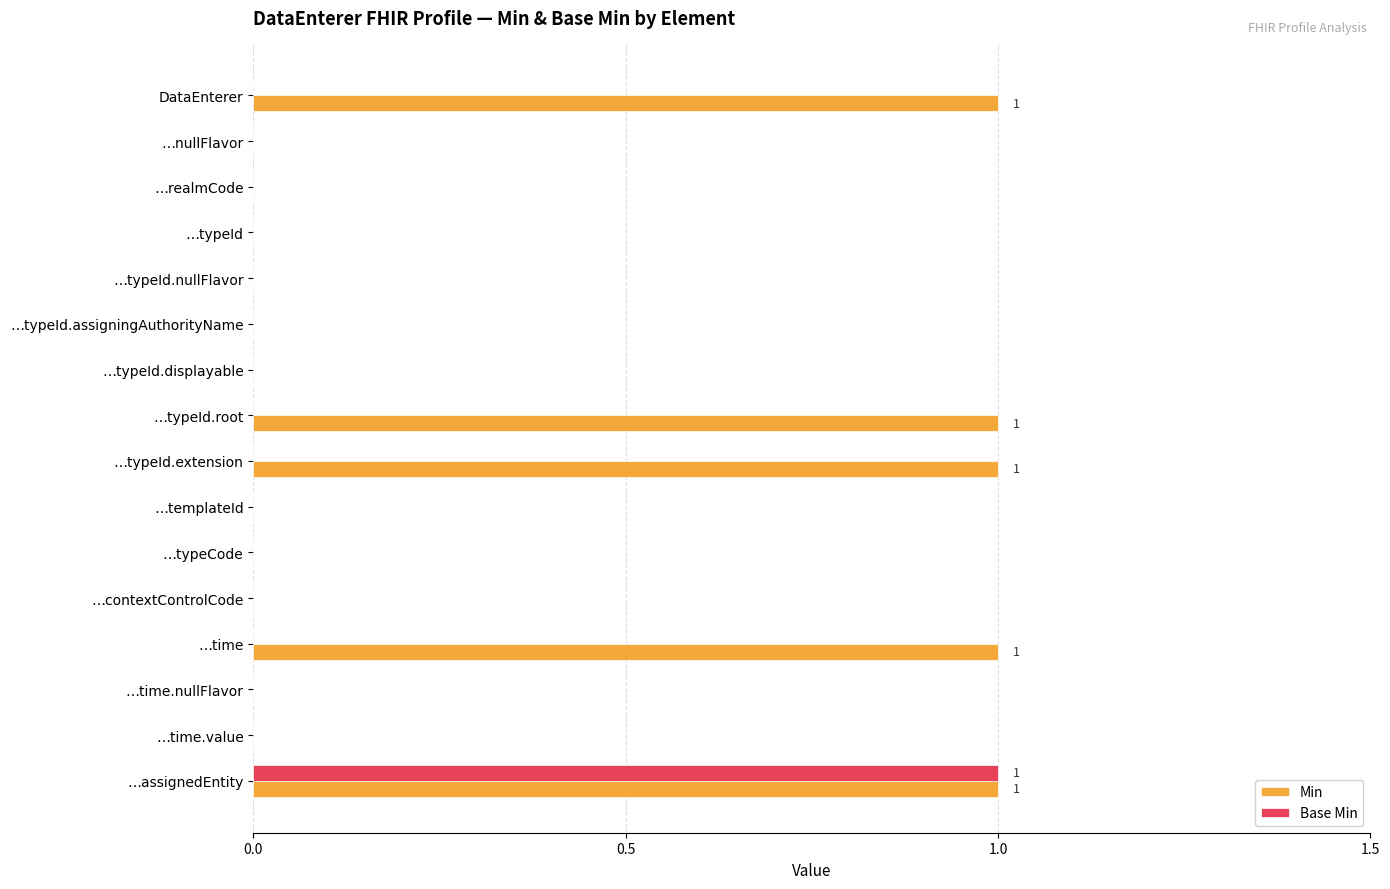

The value of Min at …typeId is 0. True or false?

True